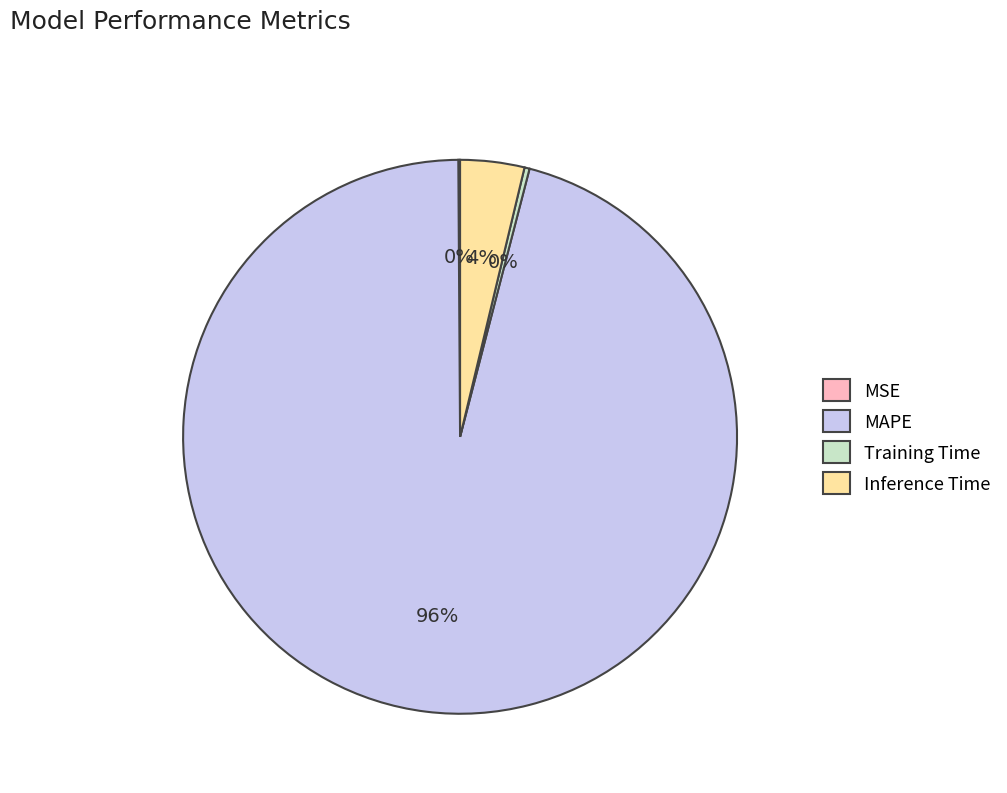

Is there a majority slice in this chart?

Yes